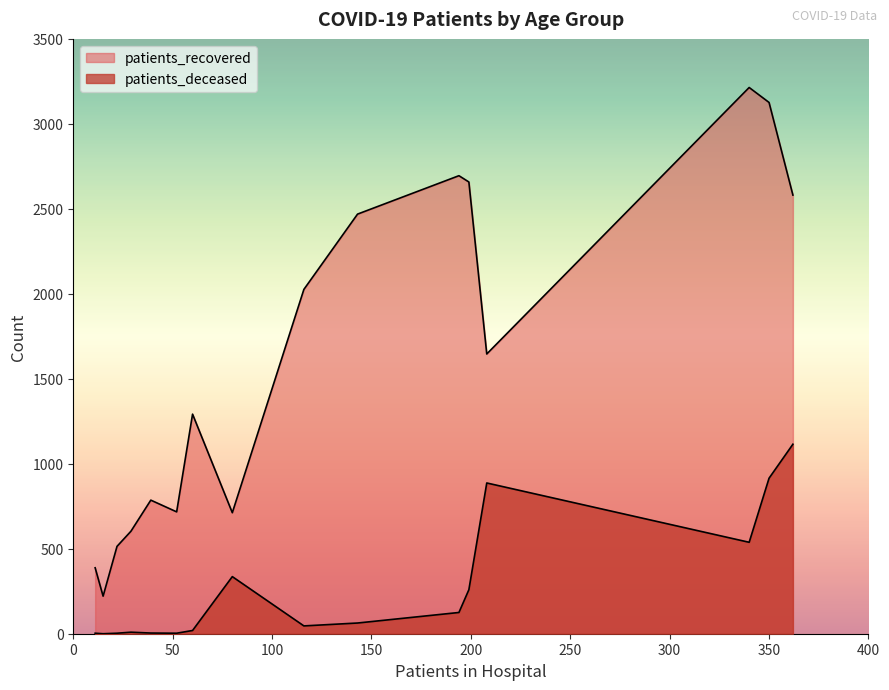

True or false: patients_recovered and patients_deceased cross at least once.

False